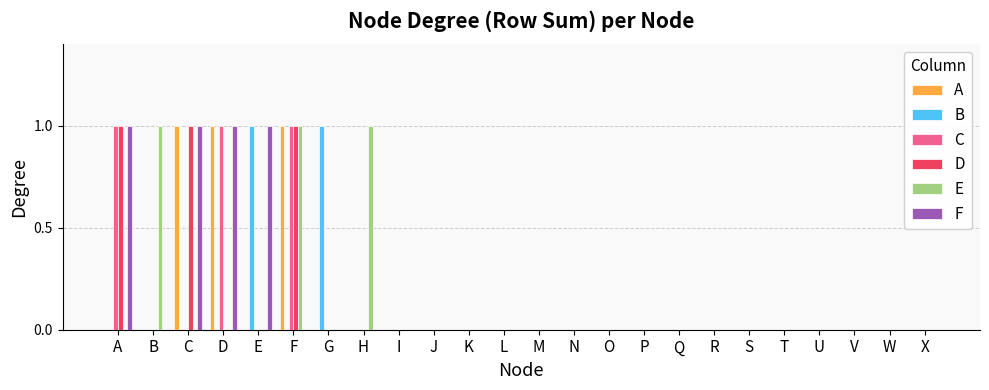

How many series are shown in this chart?

6